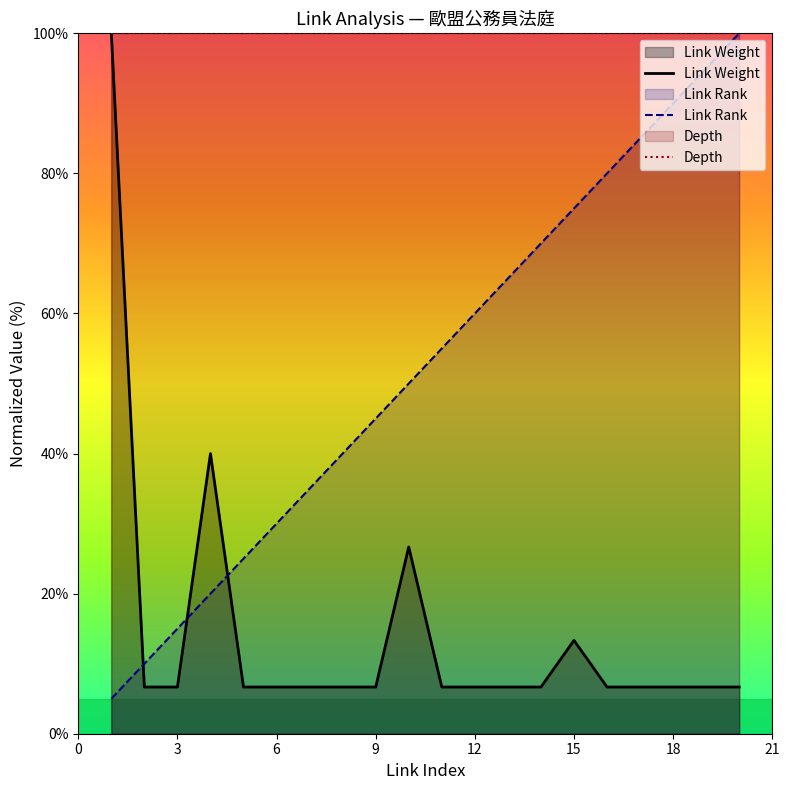

What is the average value of the Link Rank series?

52.5